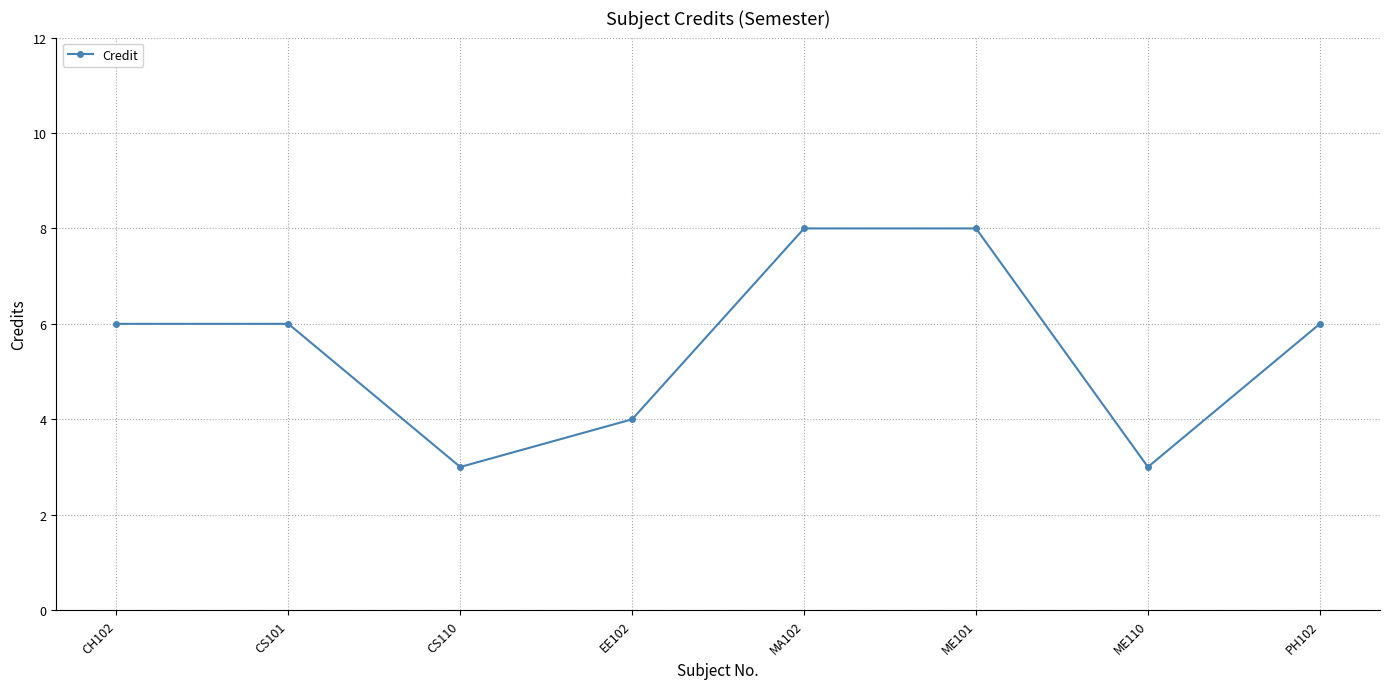

What is the change in value from EE102 to MA102?

+4